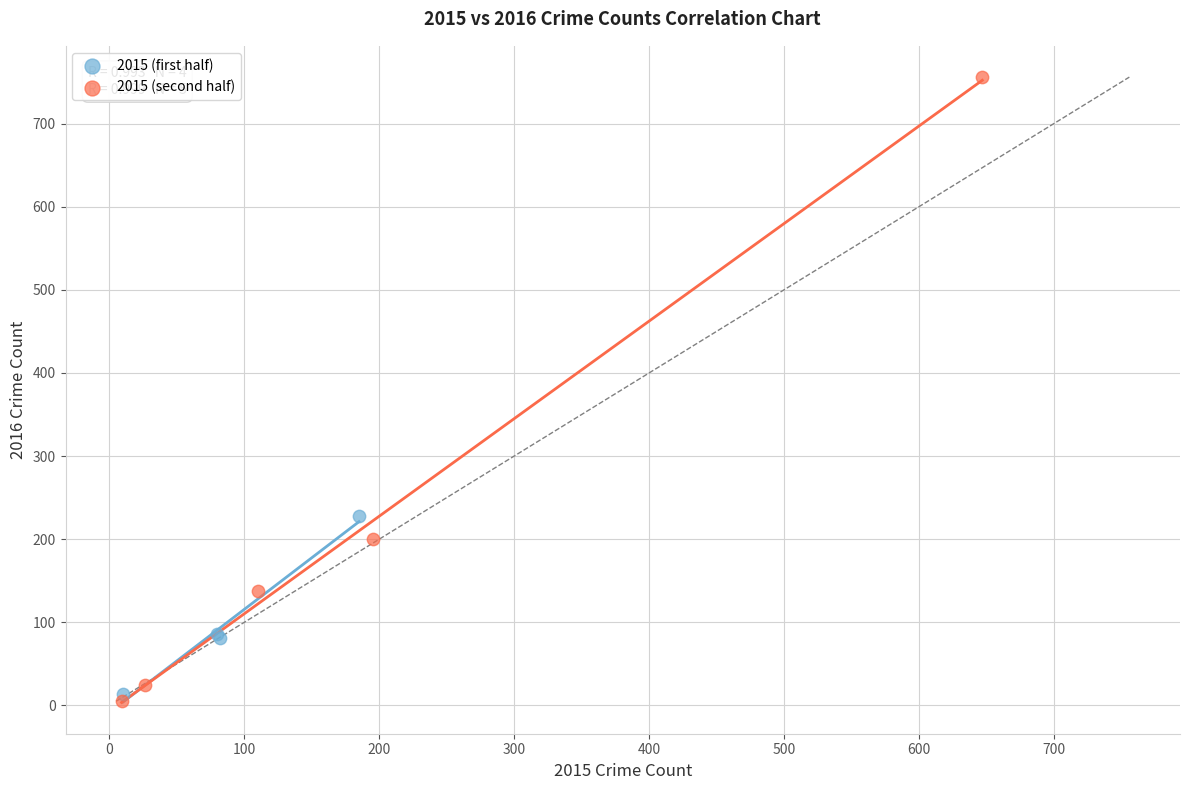

Which series has the largest Y range (max minus min)?

2015 (second half)